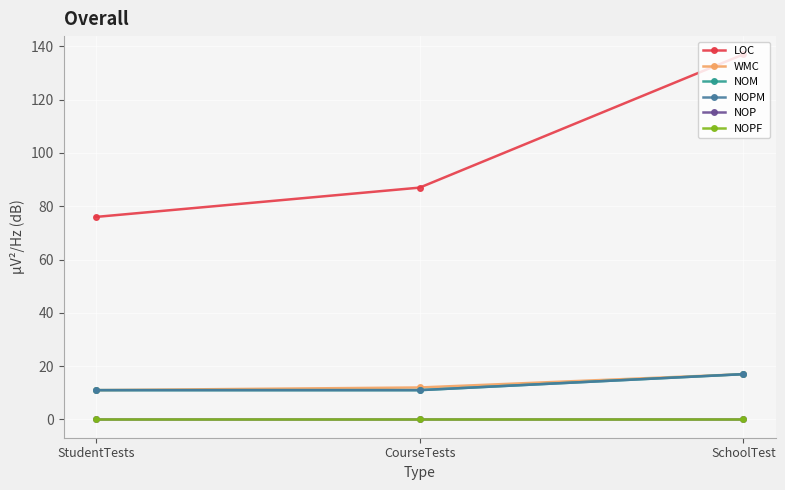

Which category has the highest value in the NOP series?

StudentTests